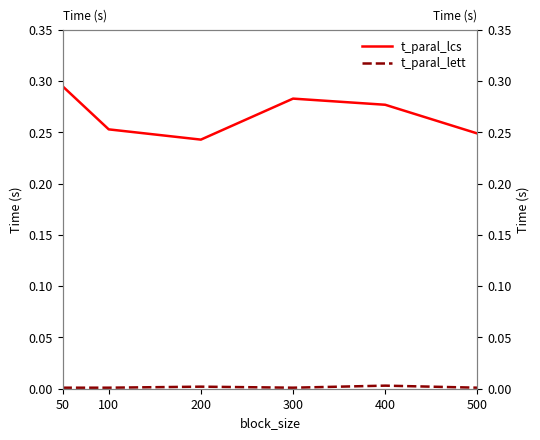

What is the sum of the t_paral_lcs values at 500 and 50?

0.5